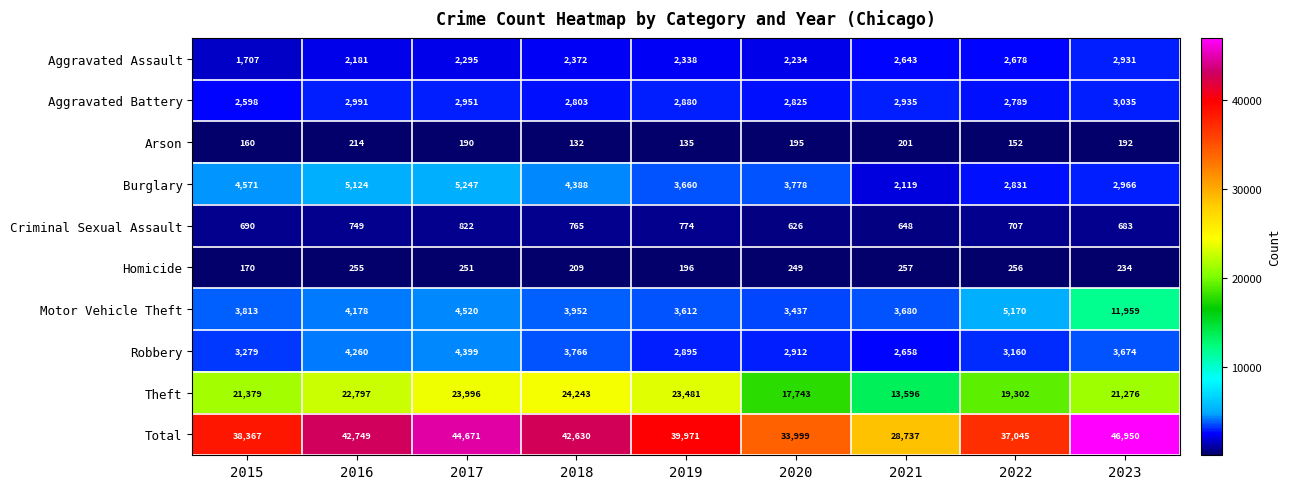

How many data points in Aggravated Battery are less than 2880?

4